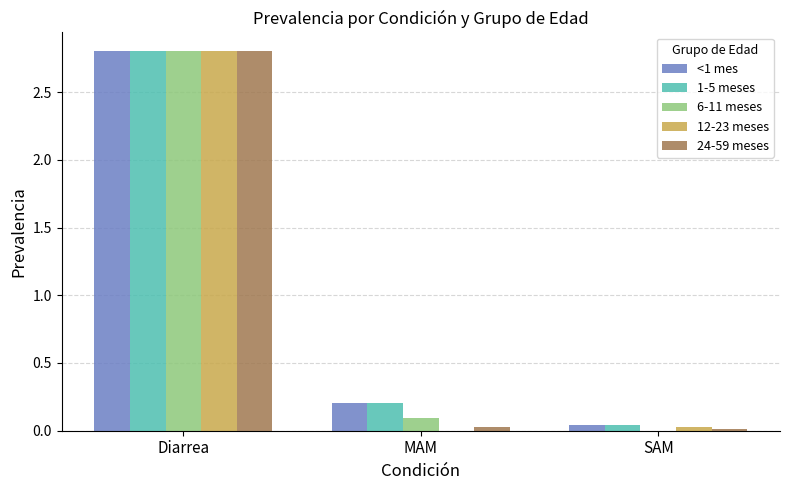

Between Diarrea and MAM, which series saw the biggest shift?

12-23 meses